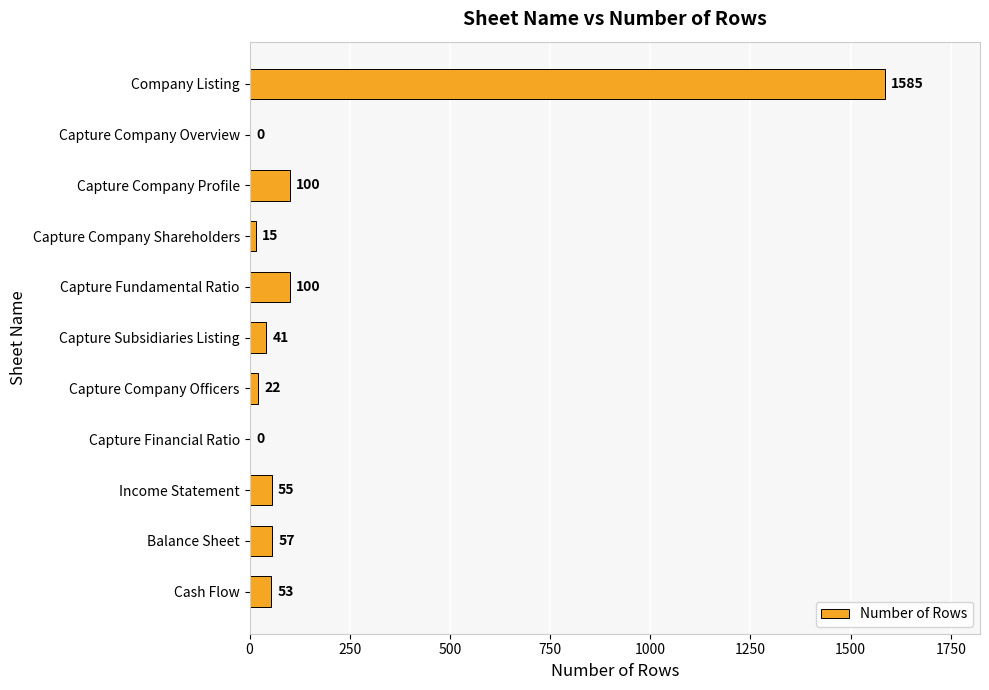

What is the sum of the values at Capture Company Profile and Income Statement?

155